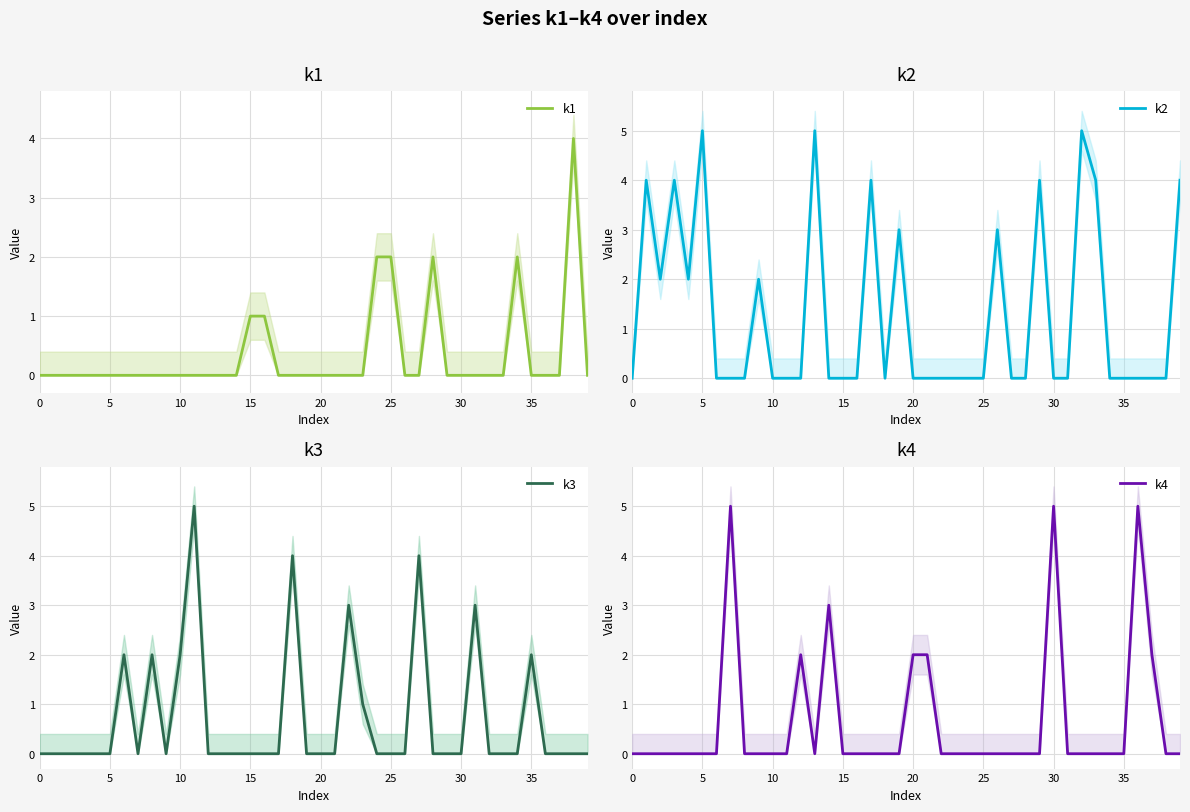

The value of k1 at 0 is 3. True or false?

False